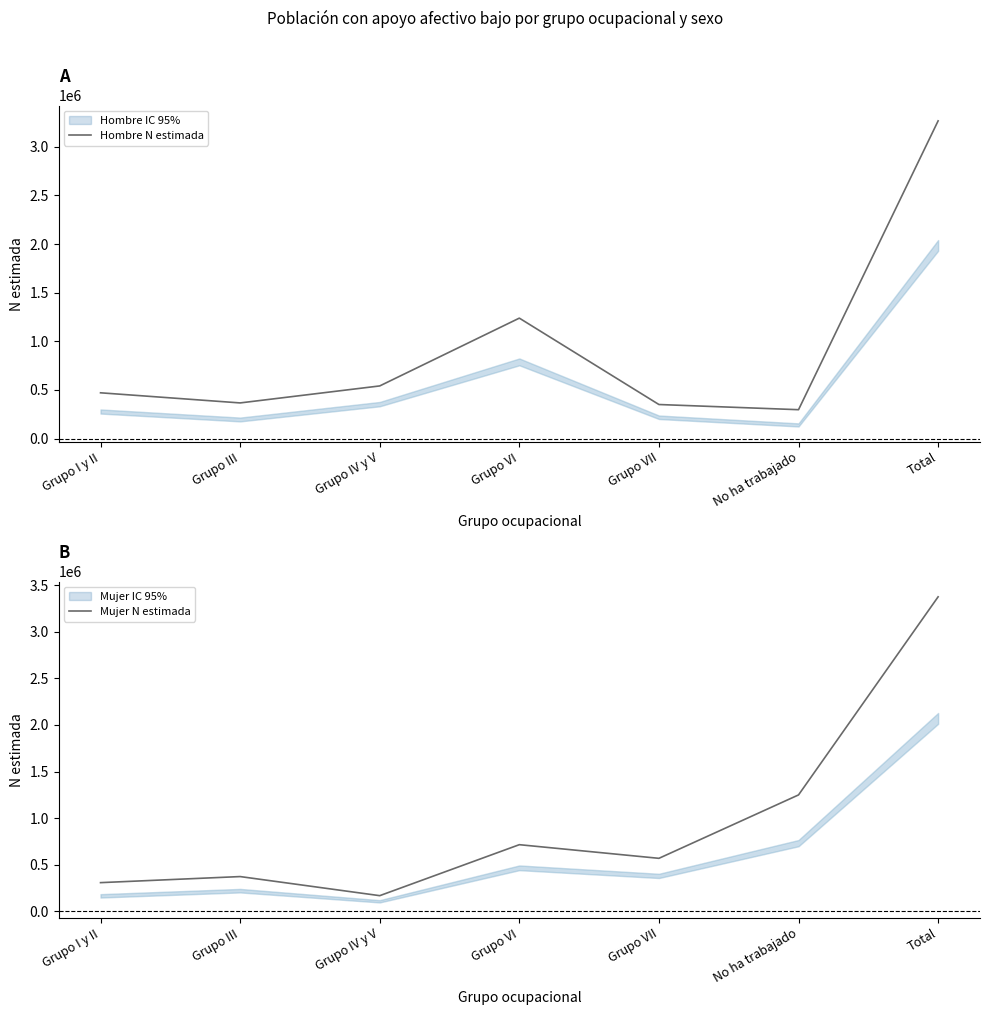

At how many categories does at least one series exceed 746626?

3